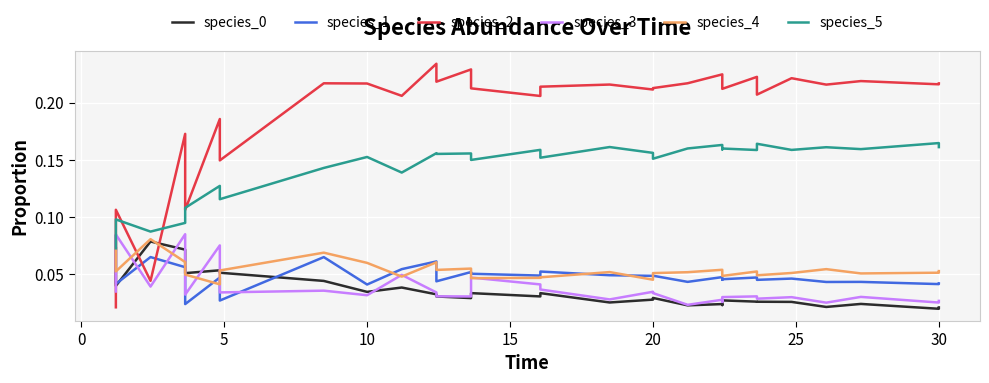

After their last crossing, which series has the higher values: species_5 or species_2?

species_2